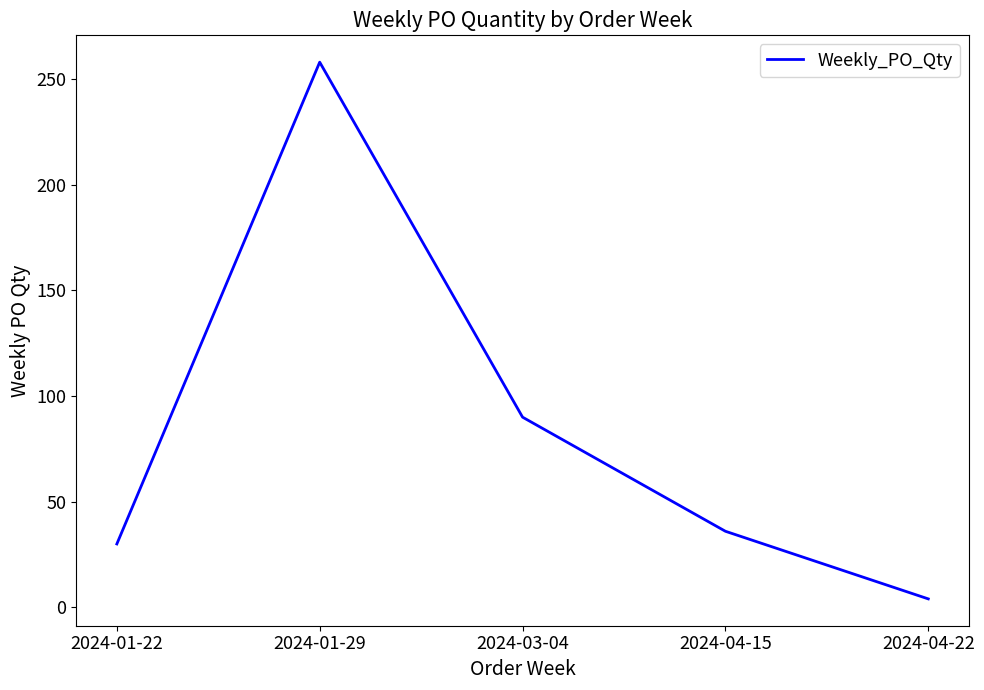

Where does the data first go above 36?

2024-01-29